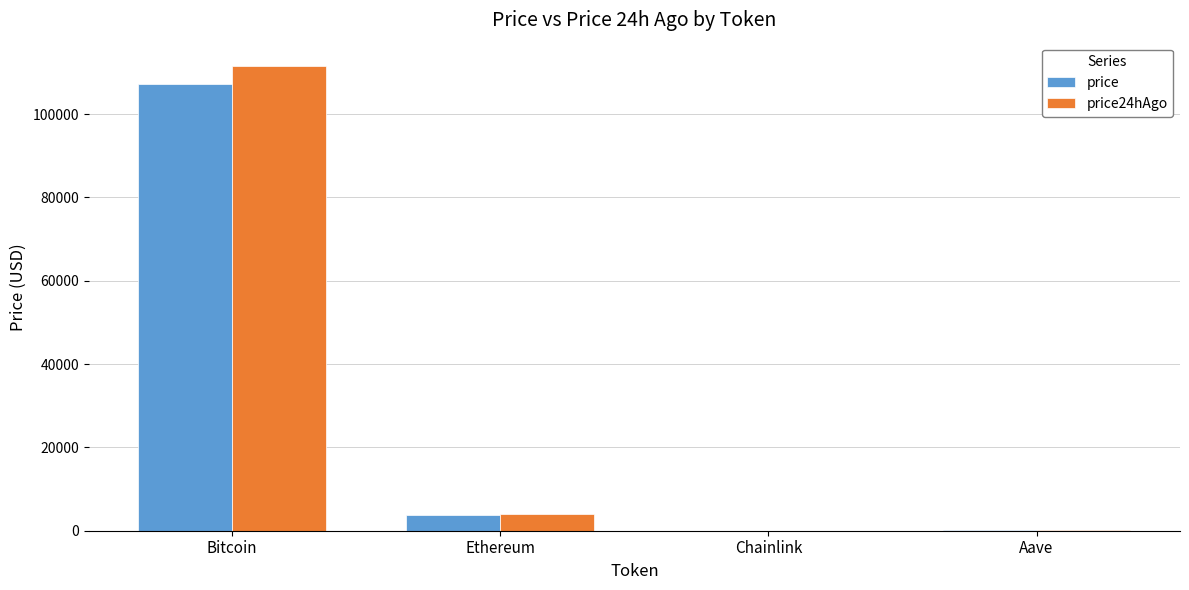

What is the sum of all price values?

111313.9